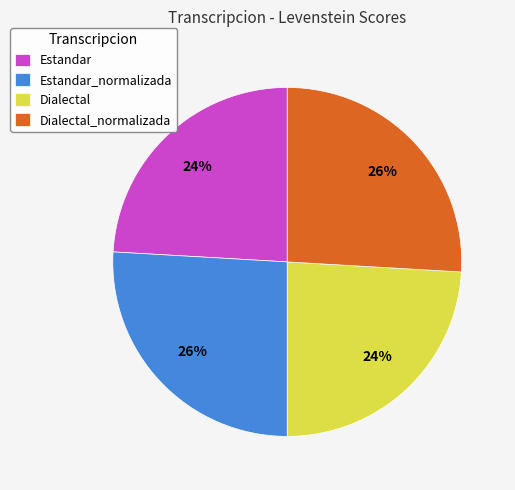

The Dialectal slice represents 24% of the pie. True or false?

True